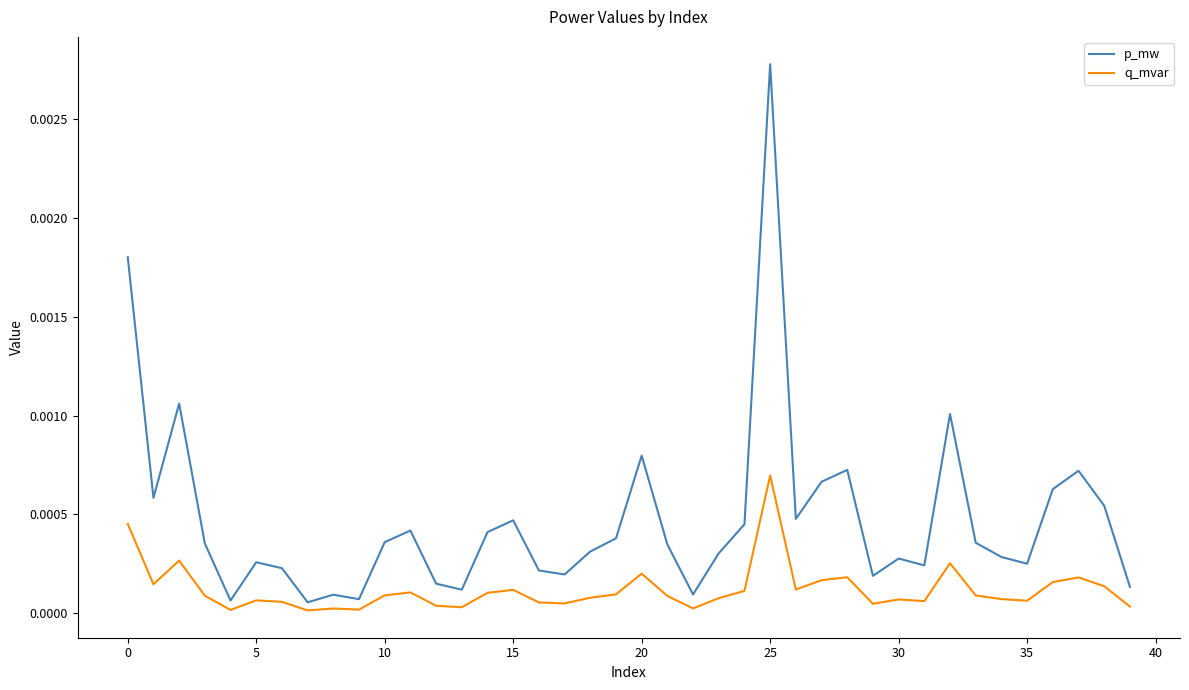

List the series in order of their peak value, highest first.

p_mw, q_mvar